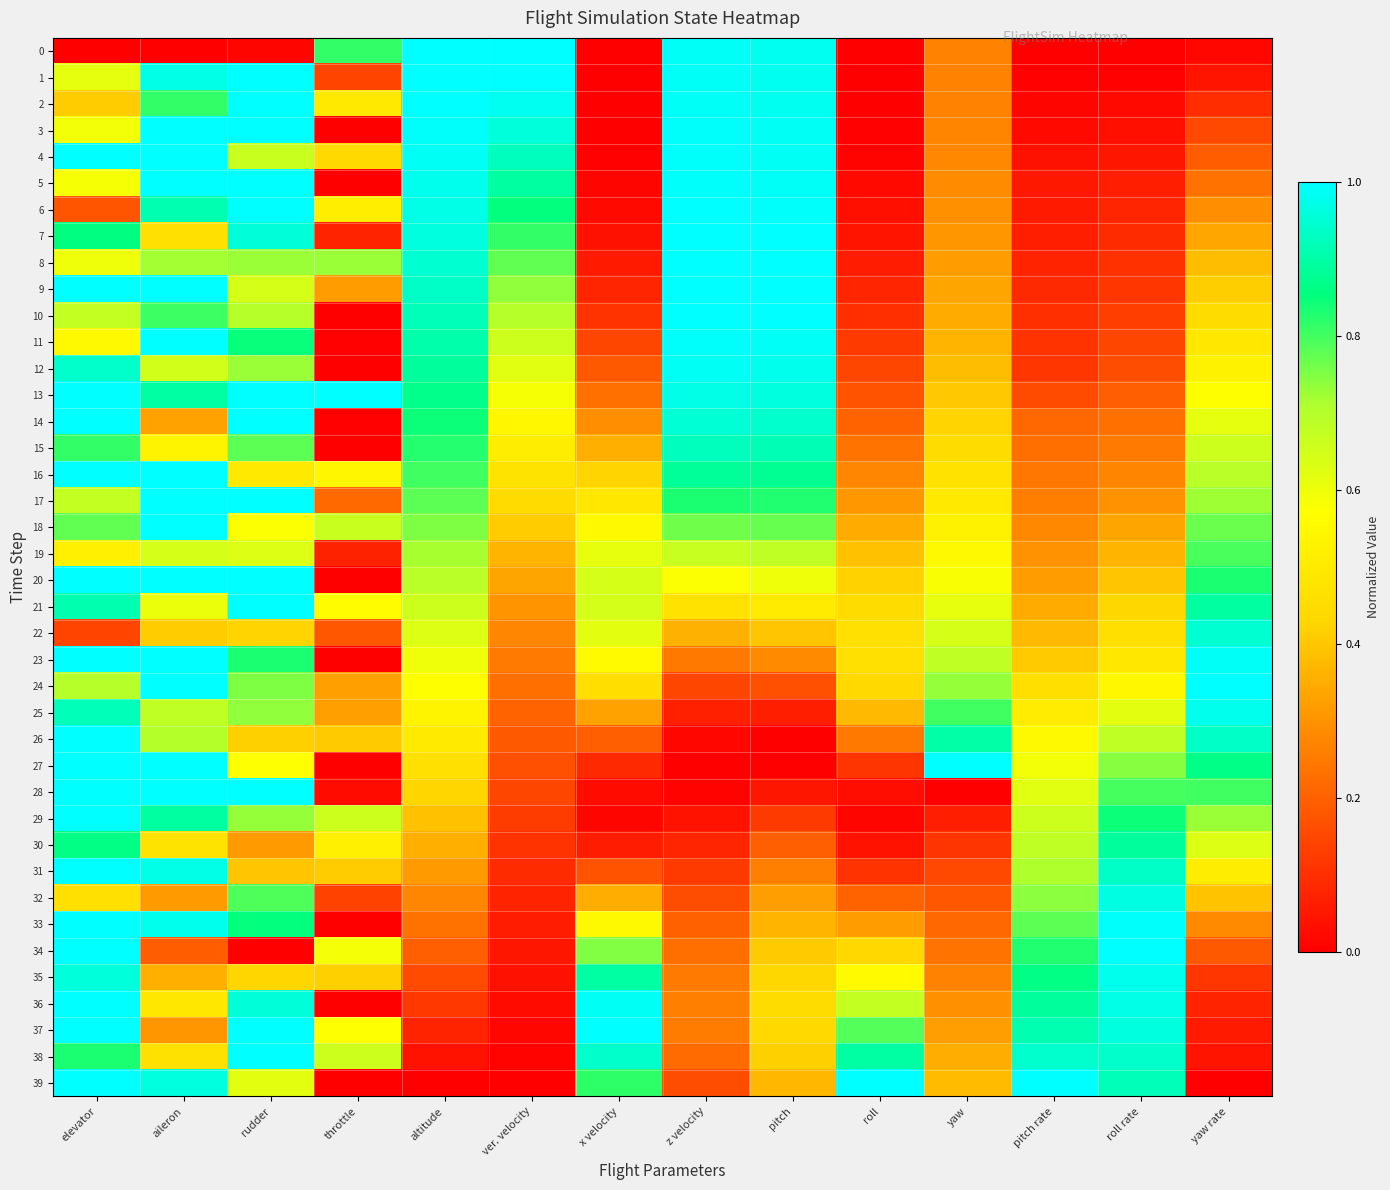

Reading left to right, list all the values displayed in this chart.

0: elevator=0.0	aileron=0.0	rudder=0.0	throttle=0.8	altitude=1.0	ver. velocity=1.0	x velocity=0.0	z velocity=1.0	pitch=1.0	roll=0.0	yaw=0.3	pitch rate=0.0	roll rate=0.0	yaw rate=0.0
1: elevator=0.6	aileron=1.0	rudder=1.0	throttle=0.1	altitude=1.0	ver. velocity=1.0	x velocity=0.0	z velocity=1.0	pitch=1.0	roll=0.0	yaw=0.3	pitch rate=0.0	roll rate=0.0	yaw rate=0.0
2: elevator=0.4	aileron=0.8	rudder=1.0	throttle=0.5	altitude=1.0	ver. velocity=1.0	x velocity=0.0	z velocity=1.0	pitch=1.0	roll=0.0	yaw=0.3	pitch rate=0.0	roll rate=0.0	yaw rate=0.1
3: elevator=0.6	aileron=1.0	rudder=1.0	throttle=0.0	altitude=1.0	ver. velocity=1.0	x velocity=0.0	z velocity=1.0	pitch=1.0	roll=0.0	yaw=0.3	pitch rate=0.0	roll rate=0.0	yaw rate=0.2
4: elevator=1.0	aileron=1.0	rudder=0.7	throttle=0.4	altitude=1.0	ver. velocity=0.9	x velocity=0.0	z velocity=1.0	pitch=1.0	roll=0.0	yaw=0.3	pitch rate=0.0	roll rate=0.0	yaw rate=0.2
5: elevator=0.6	aileron=1.0	rudder=1.0	throttle=0.0	altitude=1.0	ver. velocity=0.9	x velocity=0.0	z velocity=1.0	pitch=1.0	roll=0.0	yaw=0.3	pitch rate=0.1	roll rate=0.1	yaw rate=0.2
6: elevator=0.2	aileron=0.9	rudder=1.0	throttle=0.5	altitude=1.0	ver. velocity=0.9	x velocity=0.0	z velocity=1.0	pitch=1.0	roll=0.0	yaw=0.3	pitch rate=0.1	roll rate=0.1	yaw rate=0.3
7: elevator=0.9	aileron=0.5	rudder=1.0	throttle=0.1	altitude=1.0	ver. velocity=0.8	x velocity=0.0	z velocity=1.0	pitch=1.0	roll=0.0	yaw=0.3	pitch rate=0.1	roll rate=0.1	yaw rate=0.3
8: elevator=0.6	aileron=0.7	rudder=0.7	throttle=0.7	altitude=0.9	ver. velocity=0.8	x velocity=0.1	z velocity=1.0	pitch=1.0	roll=0.1	yaw=0.3	pitch rate=0.1	roll rate=0.1	yaw rate=0.4
9: elevator=1.0	aileron=1.0	rudder=0.6	throttle=0.3	altitude=0.9	ver. velocity=0.7	x velocity=0.1	z velocity=1.0	pitch=1.0	roll=0.1	yaw=0.3	pitch rate=0.1	roll rate=0.1	yaw rate=0.4
10: elevator=0.7	aileron=0.8	rudder=0.7	throttle=0.0	altitude=0.9	ver. velocity=0.7	x velocity=0.1	z velocity=1.0	pitch=1.0	roll=0.1	yaw=0.3	pitch rate=0.1	roll rate=0.1	yaw rate=0.4
11: elevator=0.6	aileron=1.0	rudder=0.9	throttle=0.0	altitude=0.9	ver. velocity=0.7	x velocity=0.1	z velocity=1.0	pitch=1.0	roll=0.1	yaw=0.4	pitch rate=0.1	roll rate=0.1	yaw rate=0.5
12: elevator=0.9	aileron=0.7	rudder=0.7	throttle=0.0	altitude=0.9	ver. velocity=0.6	x velocity=0.2	z velocity=1.0	pitch=1.0	roll=0.1	yaw=0.4	pitch rate=0.1	roll rate=0.2	yaw rate=0.5
13: elevator=1.0	aileron=0.9	rudder=1.0	throttle=1.0	altitude=0.9	ver. velocity=0.6	x velocity=0.2	z velocity=1.0	pitch=1.0	roll=0.2	yaw=0.4	pitch rate=0.2	roll rate=0.2	yaw rate=0.6
14: elevator=1.0	aileron=0.3	rudder=1.0	throttle=0.0	altitude=0.8	ver. velocity=0.5	x velocity=0.3	z velocity=0.9	pitch=0.9	roll=0.2	yaw=0.4	pitch rate=0.2	roll rate=0.2	yaw rate=0.6
15: elevator=0.8	aileron=0.5	rudder=0.8	throttle=0.0	altitude=0.8	ver. velocity=0.5	x velocity=0.4	z velocity=0.9	pitch=0.9	roll=0.2	yaw=0.4	pitch rate=0.2	roll rate=0.3	yaw rate=0.7
16: elevator=1.0	aileron=1.0	rudder=0.5	throttle=0.5	altitude=0.8	ver. velocity=0.5	x velocity=0.4	z velocity=0.9	pitch=0.9	roll=0.3	yaw=0.5	pitch rate=0.2	roll rate=0.3	yaw rate=0.7
17: elevator=0.7	aileron=1.0	rudder=1.0	throttle=0.2	altitude=0.8	ver. velocity=0.4	x velocity=0.5	z velocity=0.8	pitch=0.8	roll=0.3	yaw=0.5	pitch rate=0.3	roll rate=0.3	yaw rate=0.7
18: elevator=0.8	aileron=1.0	rudder=0.6	throttle=0.7	altitude=0.8	ver. velocity=0.4	x velocity=0.6	z velocity=0.8	pitch=0.8	roll=0.3	yaw=0.5	pitch rate=0.3	roll rate=0.3	yaw rate=0.8
19: elevator=0.5	aileron=0.6	rudder=0.6	throttle=0.1	altitude=0.7	ver. velocity=0.4	x velocity=0.6	z velocity=0.7	pitch=0.7	roll=0.4	yaw=0.6	pitch rate=0.3	roll rate=0.4	yaw rate=0.8
20: elevator=1.0	aileron=1.0	rudder=1.0	throttle=0.0	altitude=0.7	ver. velocity=0.3	x velocity=0.6	z velocity=0.6	pitch=0.6	roll=0.4	yaw=0.6	pitch rate=0.3	roll rate=0.4	yaw rate=0.8
21: elevator=0.9	aileron=0.6	rudder=1.0	throttle=0.6	altitude=0.7	ver. velocity=0.3	x velocity=0.6	z velocity=0.5	pitch=0.5	roll=0.4	yaw=0.6	pitch rate=0.3	roll rate=0.4	yaw rate=0.9
22: elevator=0.1	aileron=0.4	rudder=0.4	throttle=0.2	altitude=0.6	ver. velocity=0.3	x velocity=0.6	z velocity=0.4	pitch=0.4	roll=0.5	yaw=0.6	pitch rate=0.4	roll rate=0.5	yaw rate=0.9
23: elevator=1.0	aileron=1.0	rudder=0.8	throttle=0.0	altitude=0.6	ver. velocity=0.3	x velocity=0.6	z velocity=0.2	pitch=0.3	roll=0.5	yaw=0.7	pitch rate=0.4	roll rate=0.5	yaw rate=1.0
24: elevator=0.7	aileron=1.0	rudder=0.8	throttle=0.3	altitude=0.6	ver. velocity=0.2	x velocity=0.5	z velocity=0.1	pitch=0.2	roll=0.4	yaw=0.7	pitch rate=0.5	roll rate=0.5	yaw rate=1.0
25: elevator=0.9	aileron=0.7	rudder=0.7	throttle=0.3	altitude=0.5	ver. velocity=0.2	x velocity=0.3	z velocity=0.1	pitch=0.1	roll=0.4	yaw=0.8	pitch rate=0.5	roll rate=0.6	yaw rate=1.0
26: elevator=1.0	aileron=0.7	rudder=0.4	throttle=0.4	altitude=0.5	ver. velocity=0.2	x velocity=0.2	z velocity=0.0	pitch=0.0	roll=0.2	yaw=0.9	pitch rate=0.6	roll rate=0.7	yaw rate=0.9
27: elevator=1.0	aileron=1.0	rudder=0.6	throttle=0.0	altitude=0.5	ver. velocity=0.2	x velocity=0.1	z velocity=0.0	pitch=0.0	roll=0.1	yaw=1.0	pitch rate=0.6	roll rate=0.7	yaw rate=0.9
28: elevator=1.0	aileron=1.0	rudder=1.0	throttle=0.0	altitude=0.4	ver. velocity=0.1	x velocity=0.0	z velocity=0.0	pitch=0.0	roll=0.0	yaw=0.0	pitch rate=0.6	roll rate=0.8	yaw rate=0.8
29: elevator=1.0	aileron=0.9	rudder=0.7	throttle=0.7	altitude=0.4	ver. velocity=0.1	x velocity=0.0	z velocity=0.0	pitch=0.1	roll=0.0	yaw=0.1	pitch rate=0.7	roll rate=0.8	yaw rate=0.7
30: elevator=0.9	aileron=0.5	rudder=0.3	throttle=0.5	altitude=0.4	ver. velocity=0.1	x velocity=0.1	z velocity=0.1	pitch=0.2	roll=0.0	yaw=0.1	pitch rate=0.7	roll rate=0.9	yaw rate=0.6
31: elevator=1.0	aileron=1.0	rudder=0.4	throttle=0.4	altitude=0.3	ver. velocity=0.1	x velocity=0.2	z velocity=0.1	pitch=0.3	roll=0.1	yaw=0.1	pitch rate=0.7	roll rate=0.9	yaw rate=0.5
32: elevator=0.5	aileron=0.3	rudder=0.8	throttle=0.1	altitude=0.3	ver. velocity=0.1	x velocity=0.4	z velocity=0.2	pitch=0.3	roll=0.2	yaw=0.2	pitch rate=0.7	roll rate=1.0	yaw rate=0.4
33: elevator=1.0	aileron=1.0	rudder=0.9	throttle=0.0	altitude=0.2	ver. velocity=0.1	x velocity=0.6	z velocity=0.2	pitch=0.4	roll=0.3	yaw=0.2	pitch rate=0.8	roll rate=1.0	yaw rate=0.3
34: elevator=1.0	aileron=0.2	rudder=0.0	throttle=0.6	altitude=0.2	ver. velocity=0.0	x velocity=0.7	z velocity=0.2	pitch=0.4	roll=0.4	yaw=0.2	pitch rate=0.8	roll rate=1.0	yaw rate=0.2
35: elevator=1.0	aileron=0.4	rudder=0.4	throttle=0.4	altitude=0.2	ver. velocity=0.0	x velocity=0.9	z velocity=0.3	pitch=0.4	roll=0.6	yaw=0.3	pitch rate=0.9	roll rate=1.0	yaw rate=0.1
36: elevator=1.0	aileron=0.5	rudder=1.0	throttle=0.0	altitude=0.1	ver. velocity=0.0	x velocity=1.0	z velocity=0.3	pitch=0.4	roll=0.7	yaw=0.3	pitch rate=0.9	roll rate=1.0	yaw rate=0.1
37: elevator=1.0	aileron=0.3	rudder=1.0	throttle=0.6	altitude=0.1	ver. velocity=0.0	x velocity=1.0	z velocity=0.3	pitch=0.4	roll=0.8	yaw=0.3	pitch rate=0.9	roll rate=1.0	yaw rate=0.1
38: elevator=0.8	aileron=0.5	rudder=1.0	throttle=0.7	altitude=0.0	ver. velocity=0.0	x velocity=0.9	z velocity=0.2	pitch=0.4	roll=0.9	yaw=0.3	pitch rate=0.9	roll rate=0.9	yaw rate=0.0
39: elevator=1.0	aileron=1.0	rudder=0.6	throttle=0.0	altitude=0.0	ver. velocity=0.0	x velocity=0.8	z velocity=0.2	pitch=0.4	roll=1.0	yaw=0.4	pitch rate=1.0	roll rate=0.9	yaw rate=0.0